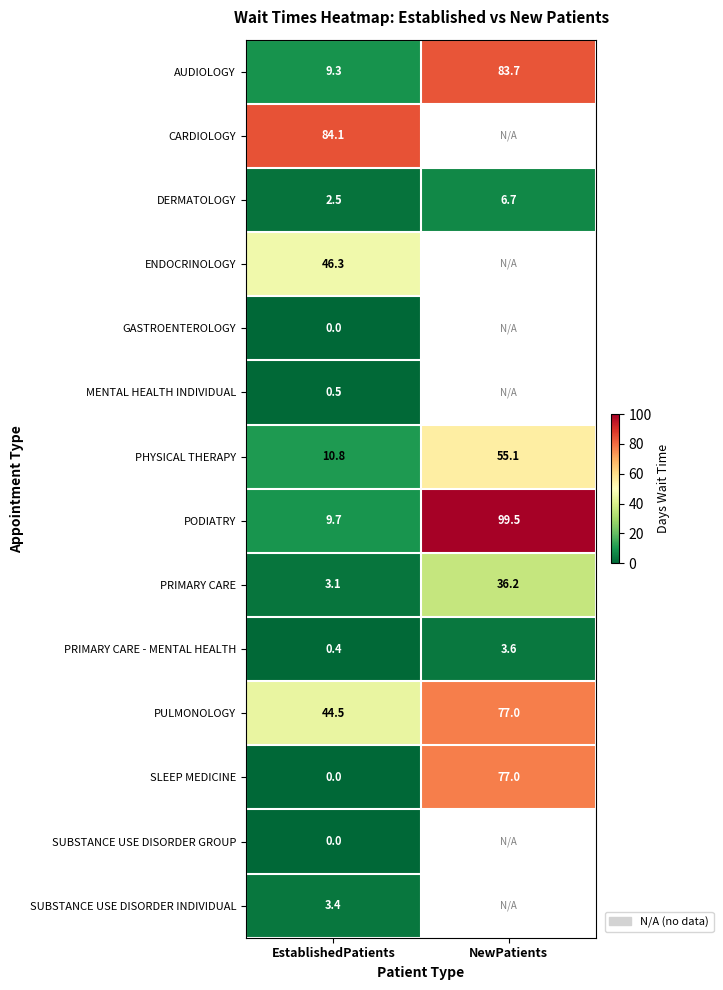

Which has a higher value, EstablishedPatients or NewPatients?

NewPatients